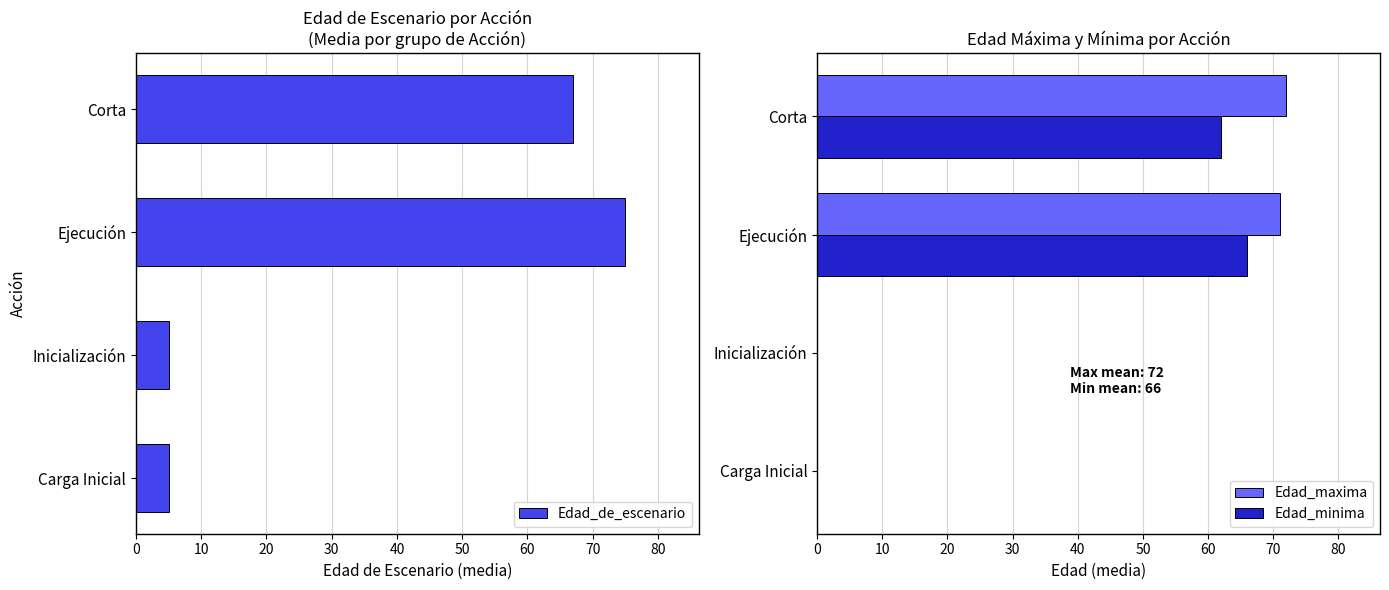

The Edad_maxima series shows 72 at Corta. True or false?

True